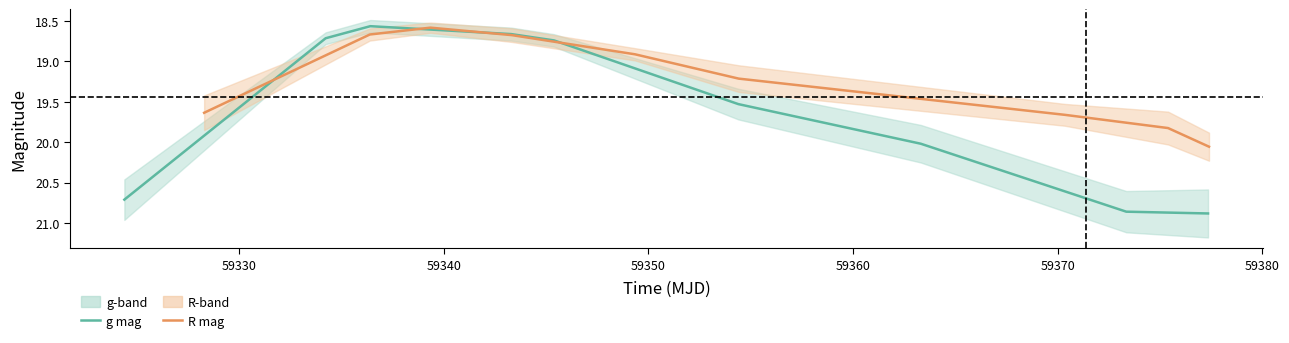

Is it true that g-band mag equals 27.4 at 59370?

False